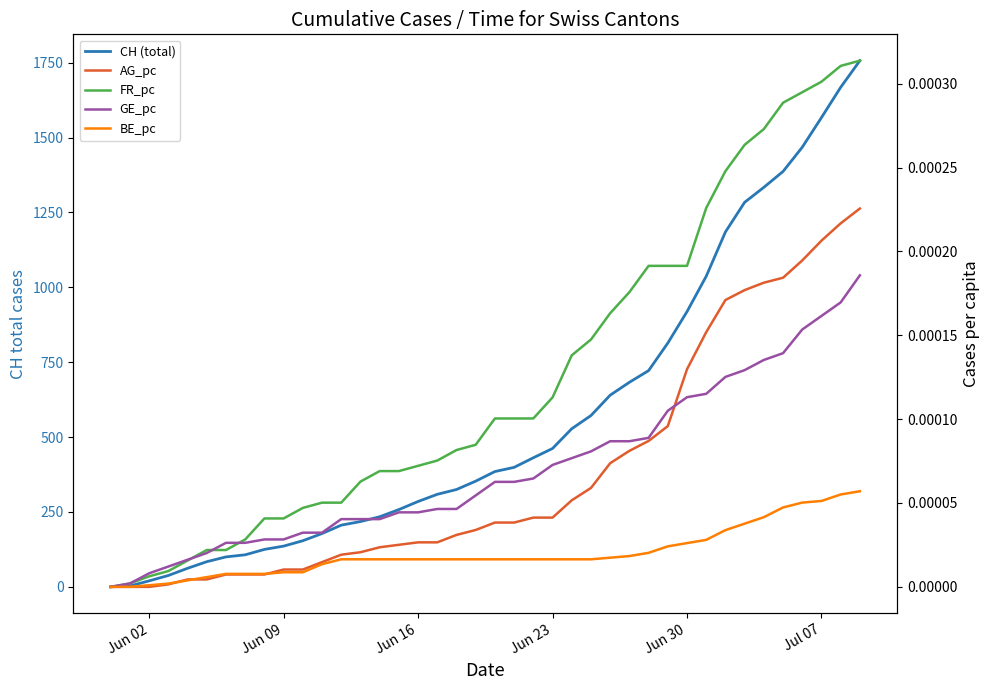

Which series has the largest range (max minus min)?

CH (total)